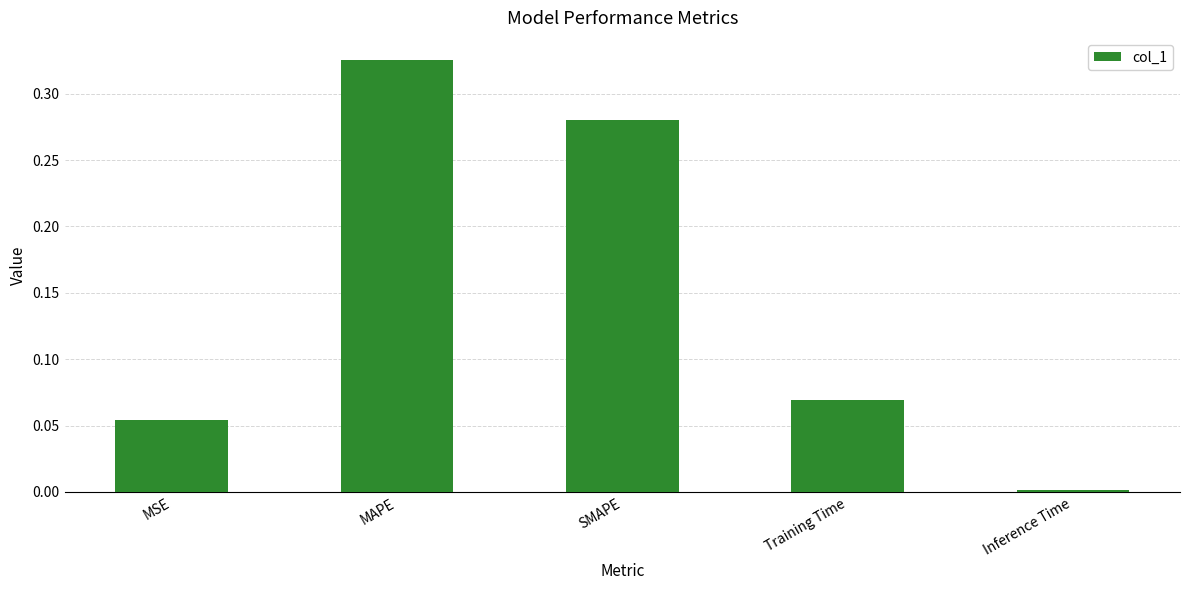

At which category does the chart reach its minimum across all series?

Inference Time